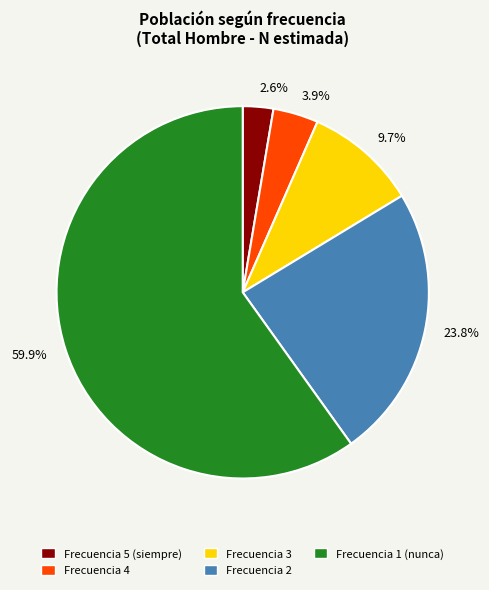

Which has a higher value, 3.9% or 2.6%?

3.9%